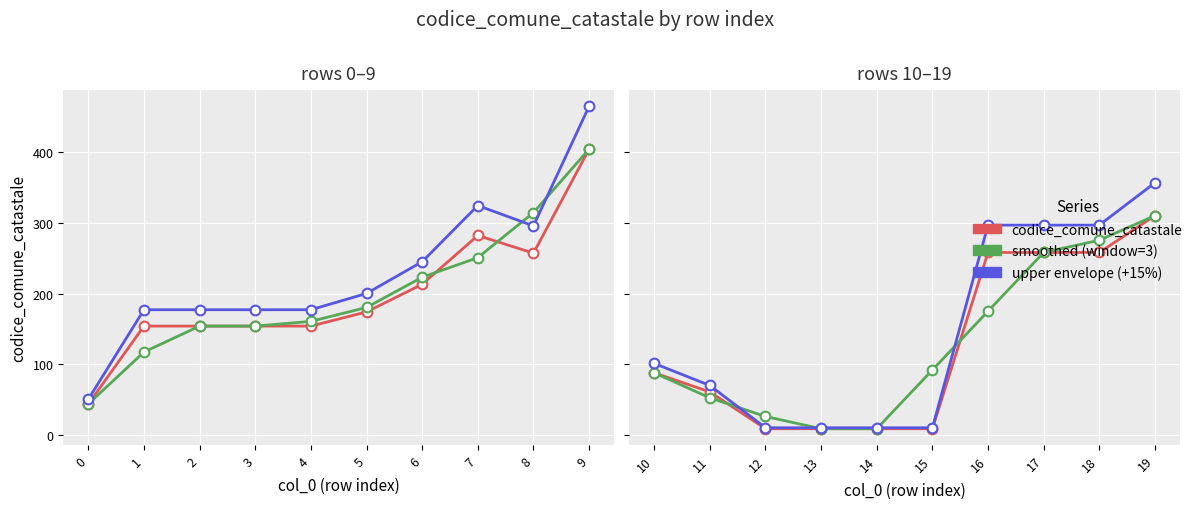

Rank the series by their maximum value, from highest to lowest.

upper envelope (+15%), codice_comune_catastale, smoothed (window=3)